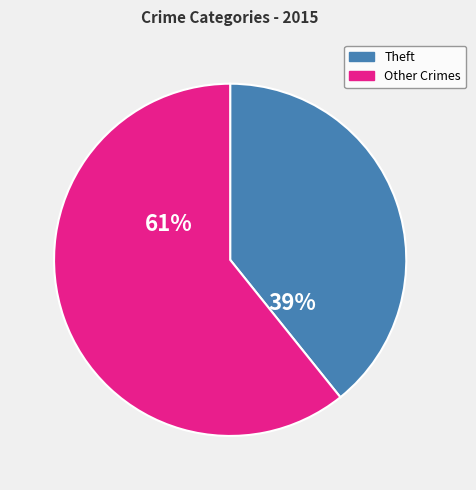

To the nearest percent, what is the difference between the largest and smallest slice percentages?

22%